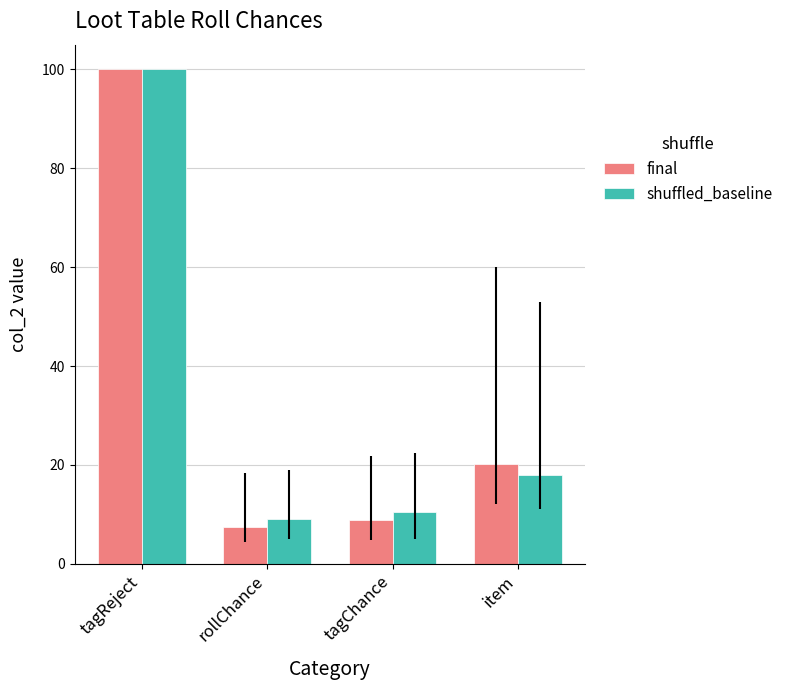

What is the sum of all shuffled_baseline values?

137.5